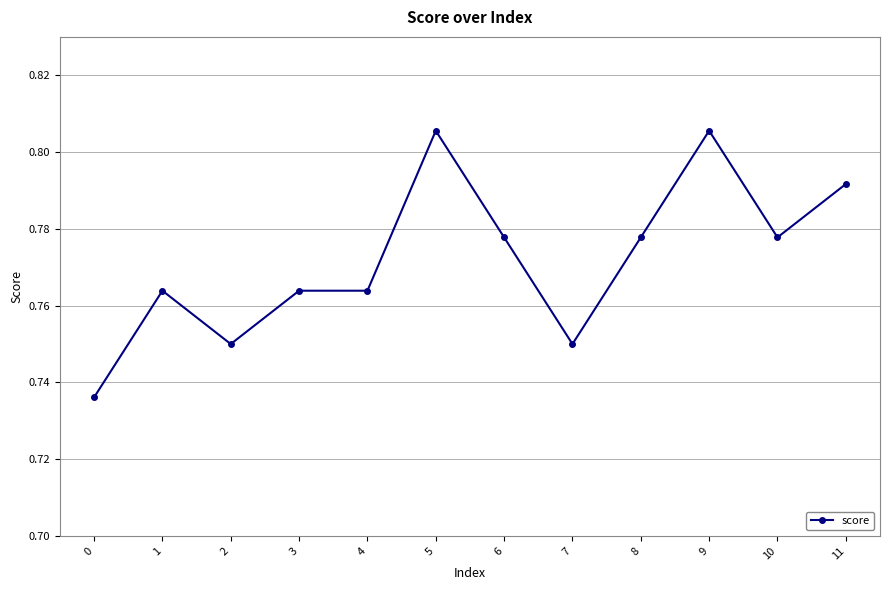

Is it true that the value at 11 is 0.3?

False